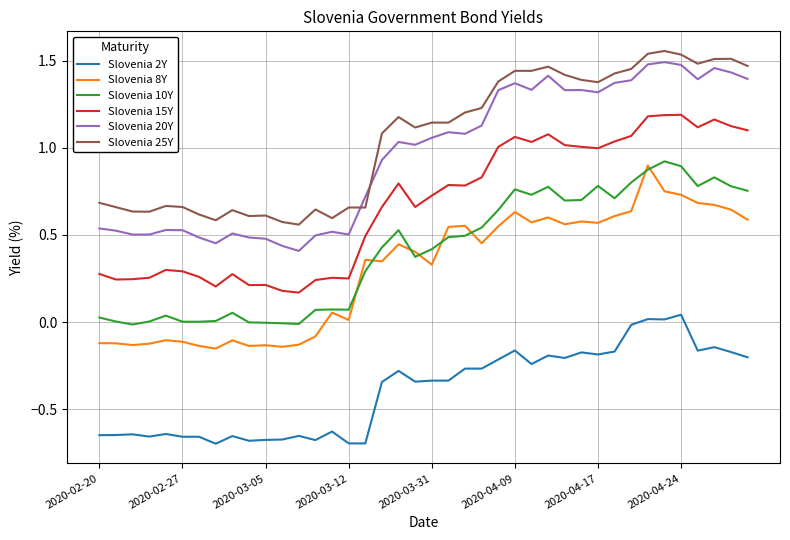

True or false: Slovenia 8Y has more than 1 points higher than both neighbors.

True